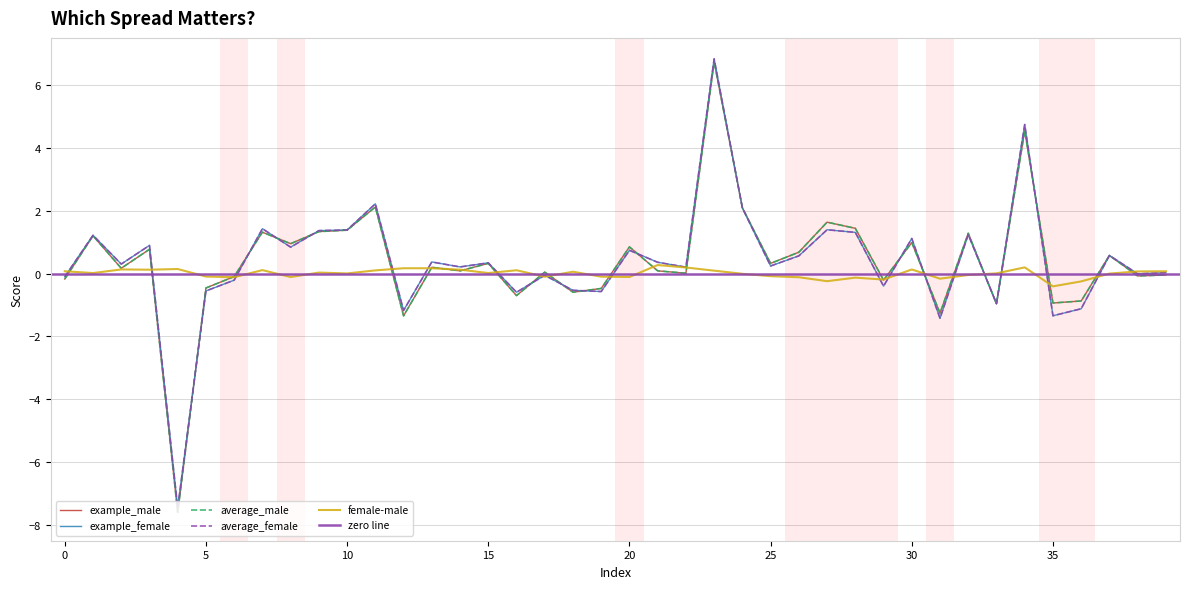

True or false: example_male has a value of 0.0 at 22.

False